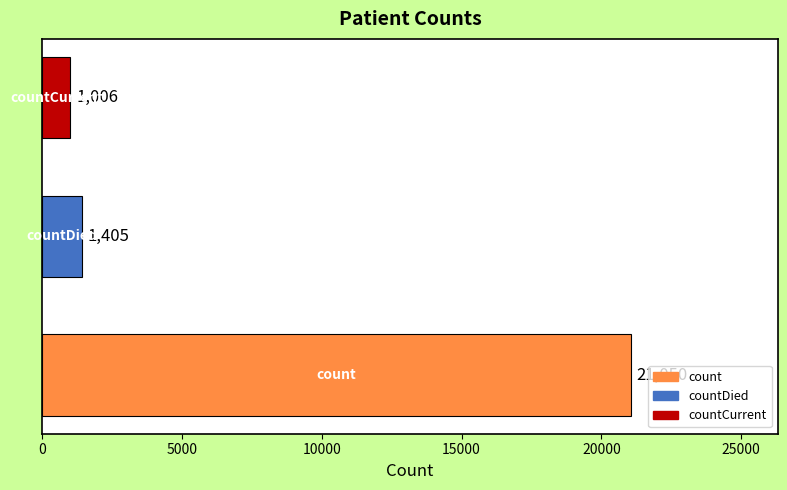

Reading bottom to top, transcribe all the data shown in this chart.

21050	1405	1006